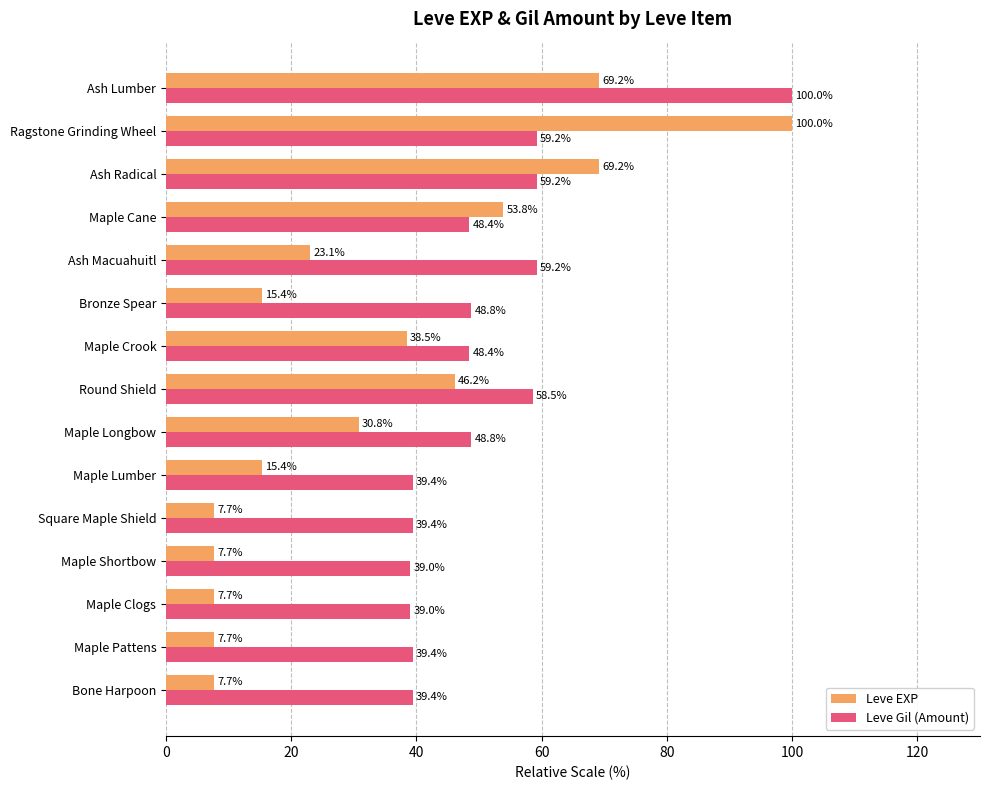

How many values in the Leve EXP series exceed 23?

8